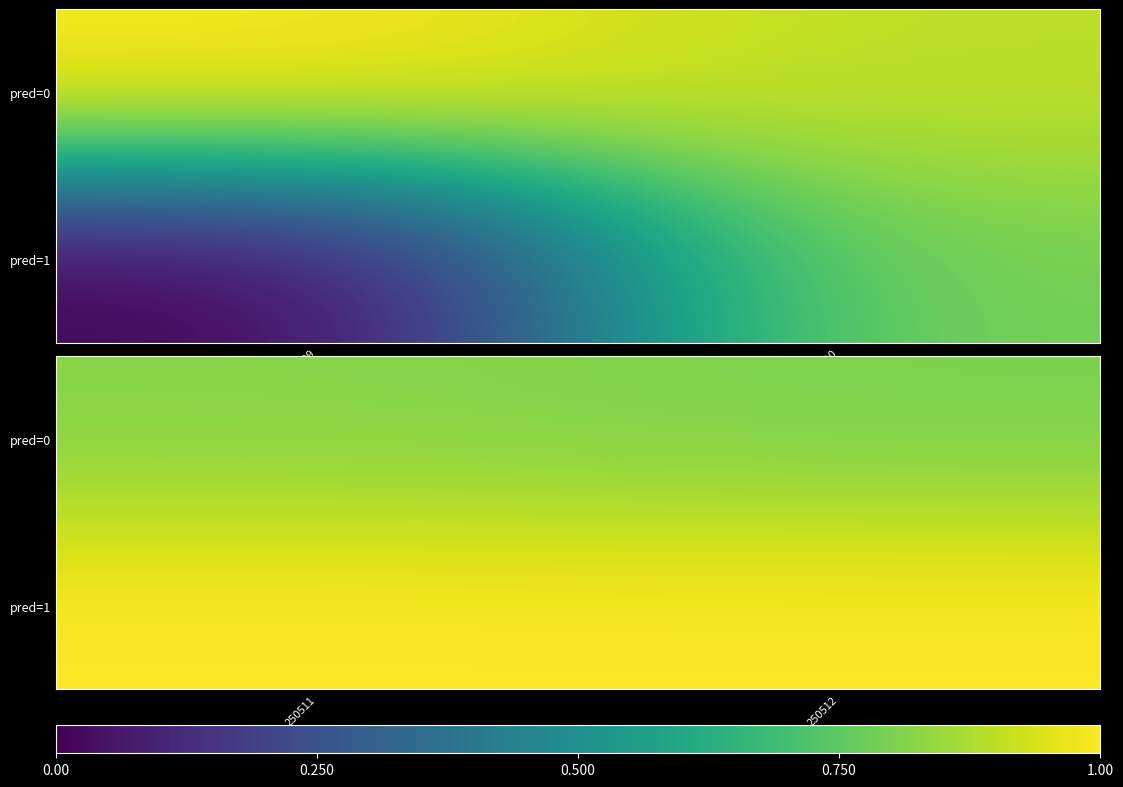

What is the lowest value of the pred=0 series?

0.8